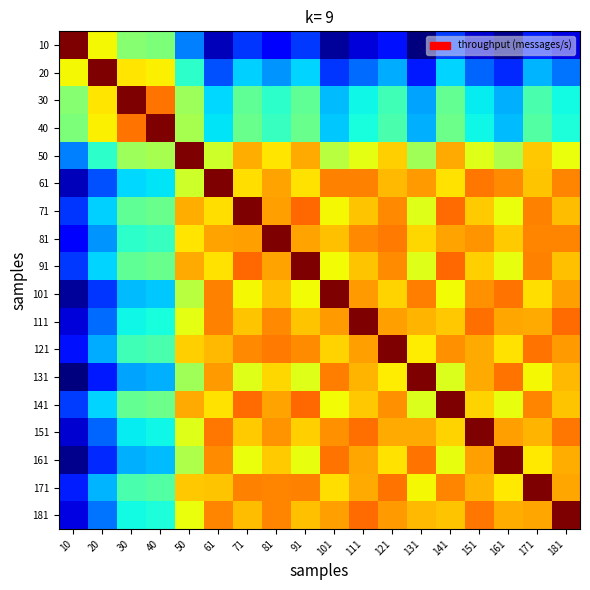

Which label corresponds to the largest value in the chart?

10